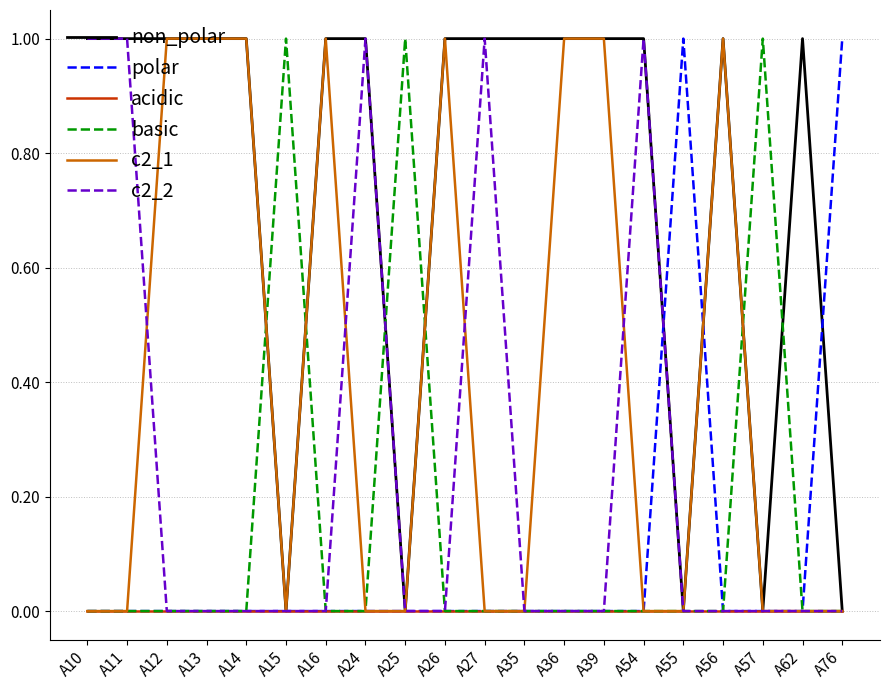

Does the chart display data point markers on the line(s)?

No